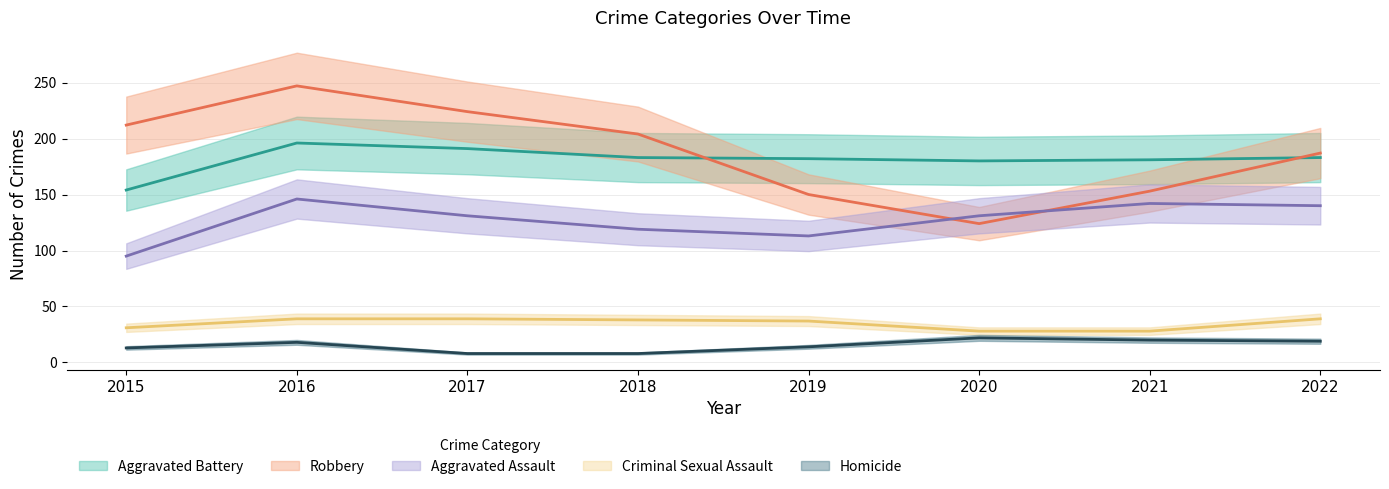

How many values in the Aggravated Assault series exceed 131?

3